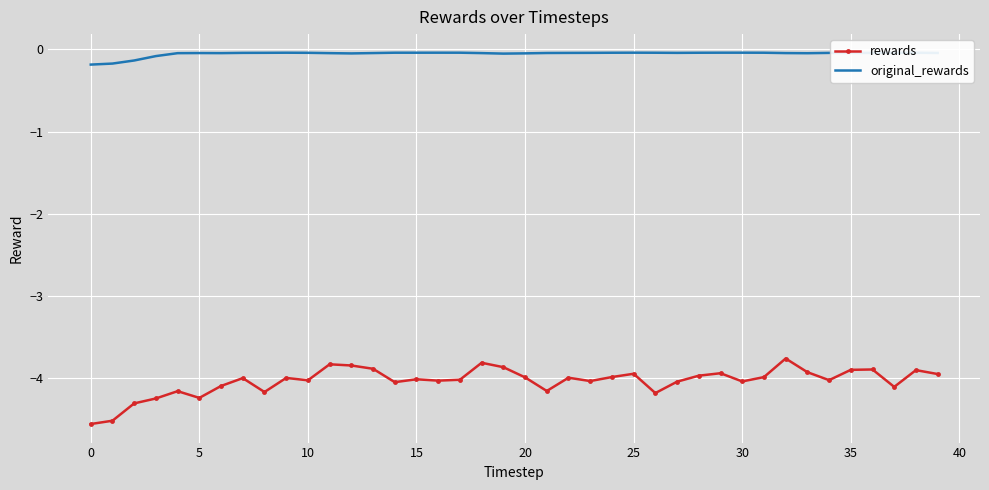

Which series has the largest total across all categories?

original_rewards